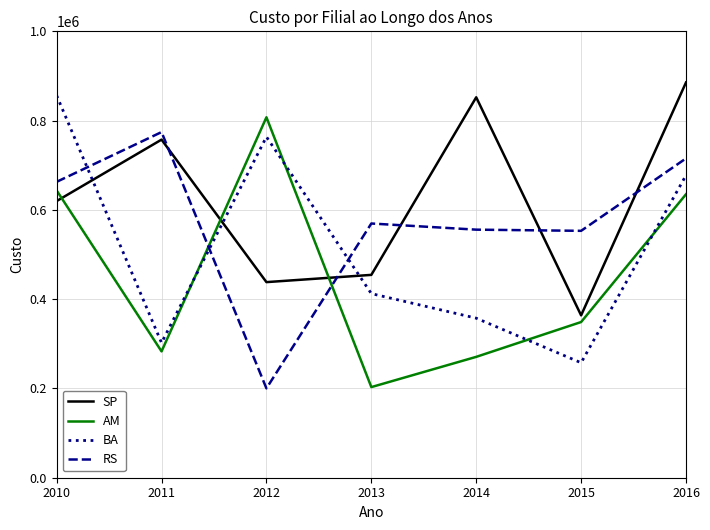

Is it true that SP equals 622964 at 2015?

False